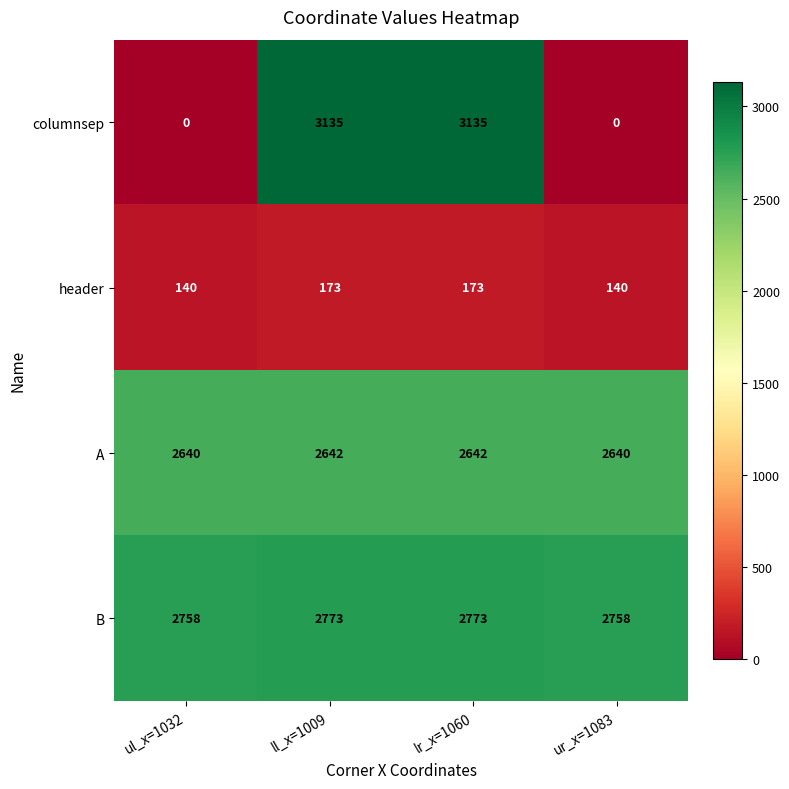

Which series has the widest spread of values?

columnsep